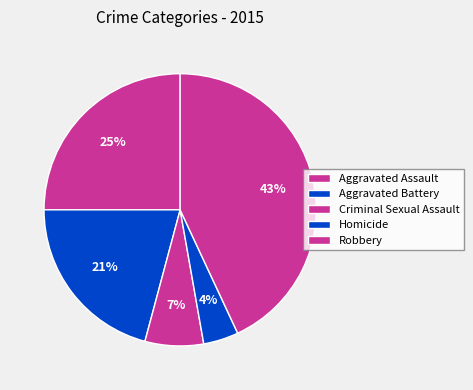

Is Criminal Sexual Assault the majority of the pie?

No